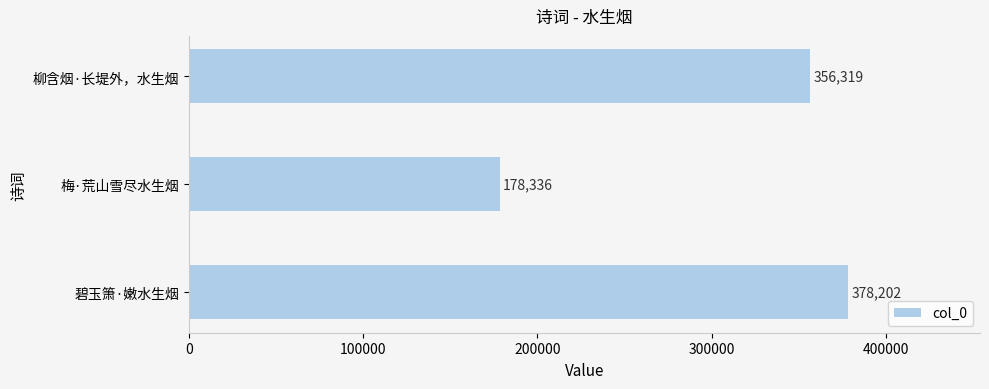

Rank the categories by value from lowest to highest.

梅·荒山雪尽水生烟, 柳含烟·长堤外，水生烟, 碧玉箫·嫩水生烟